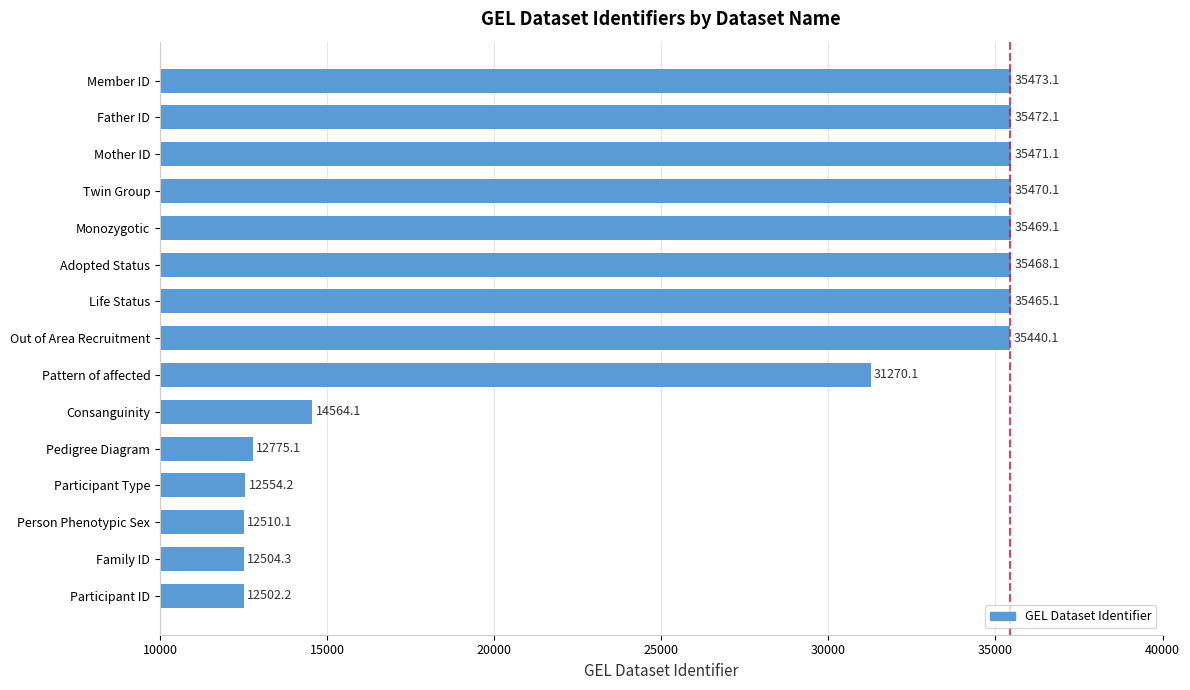

Between Participant ID and Person Phenotypic Sex, which is larger?

Person Phenotypic Sex